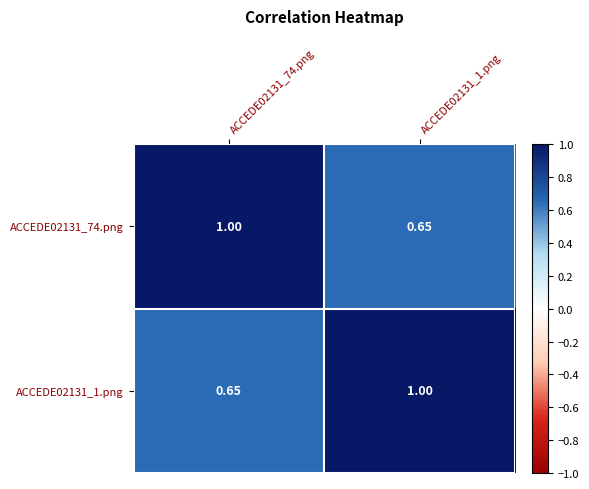

Is the value of ACCEDE02131_74.png at ACCEDE02131_1.png greater than the value of ACCEDE02131_1.png at ACCEDE02131_1.png?

No